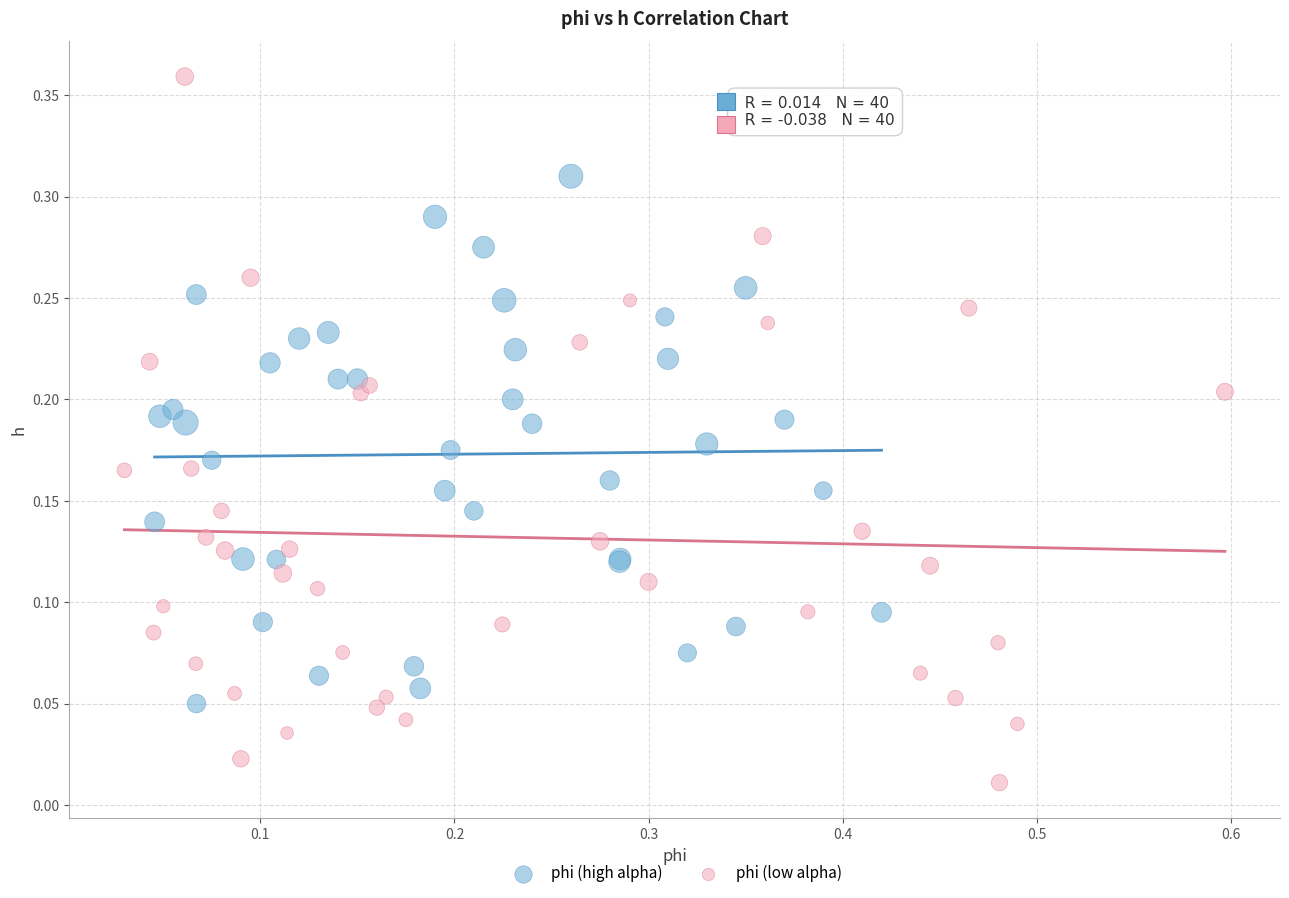

Which series has the widest spread of Y values?

phi (low alpha)